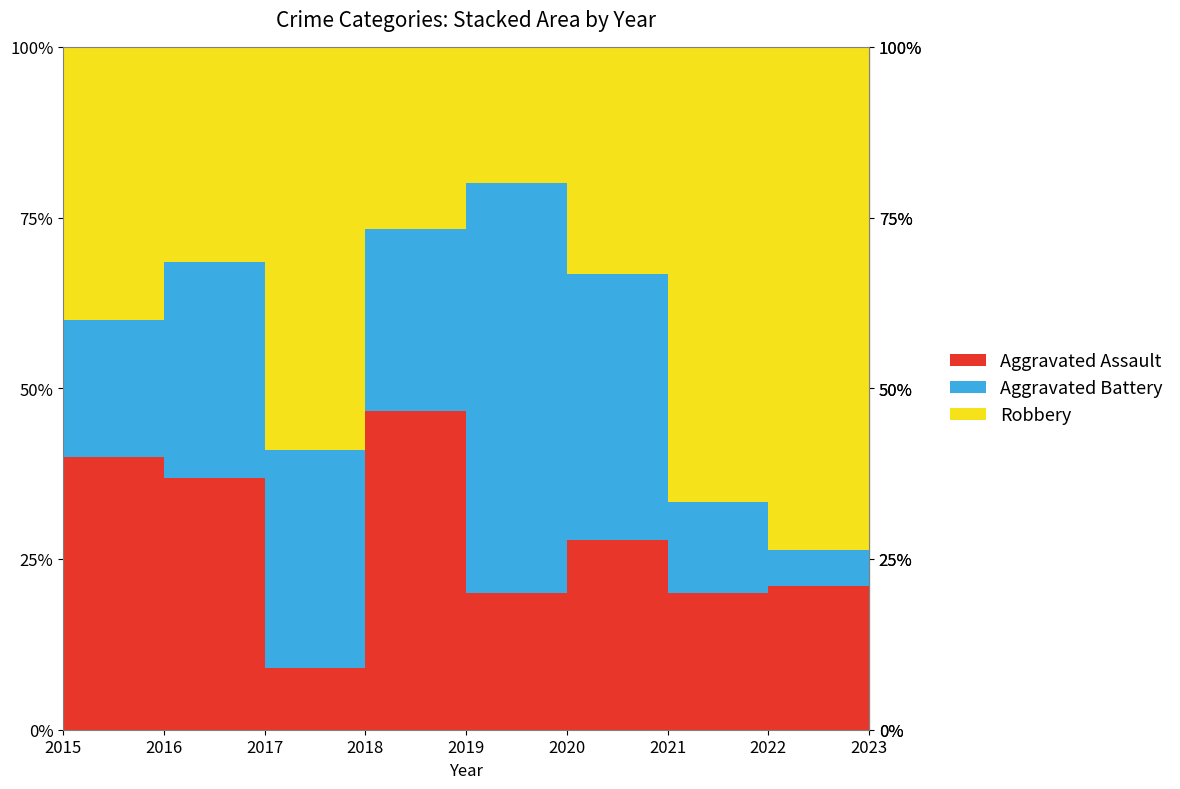

Count the Aggravated Assault values in the range 3 to 5.

5